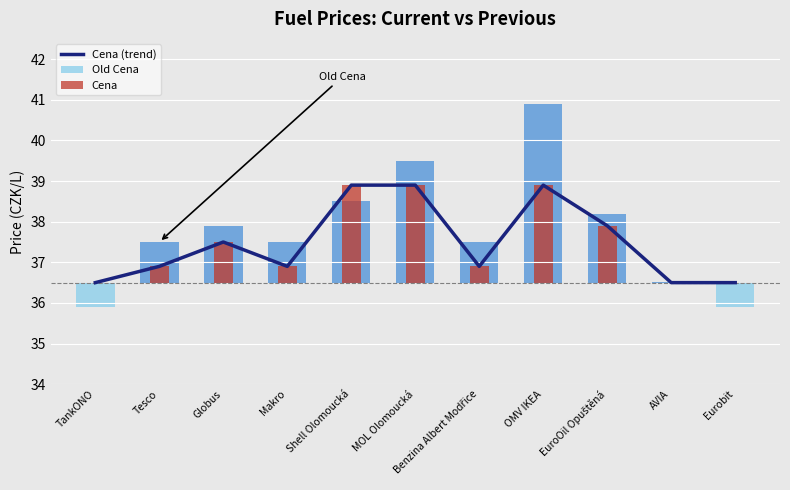

List the labels in order of value, largest first.

Shell Olomoucká, MOL Olomoucká, OMV IKEA, EuroOil Opuštěná, Globus, Tesco, Makro, Benzina Albert Modřice, TankONO, AVIA, Eurobit